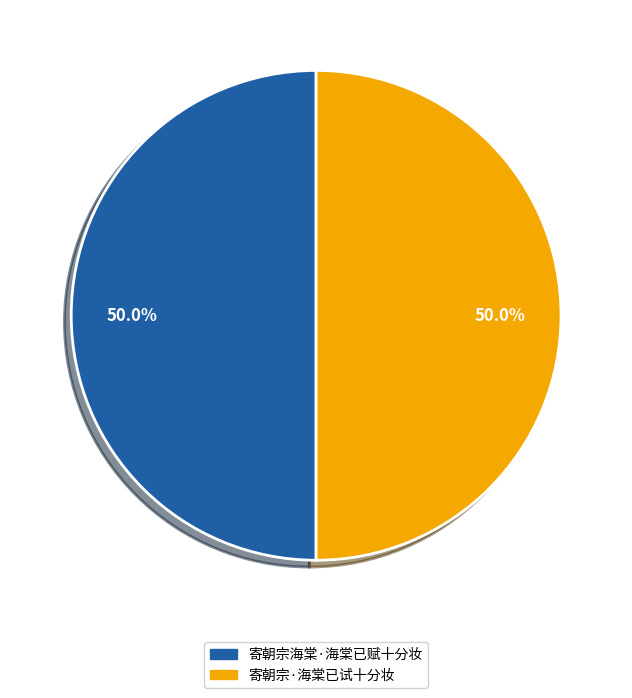

What percentage is the 寄朝宗·海棠已试十分妆 slice, to the nearest percent?

50%